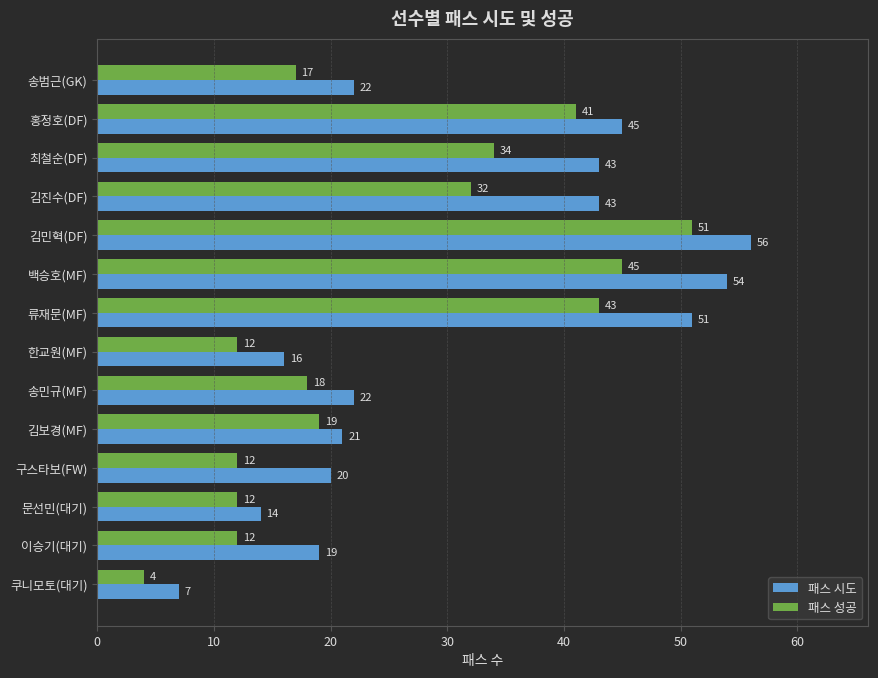

Read the 패스 시도 value at 김진수(DF).

43